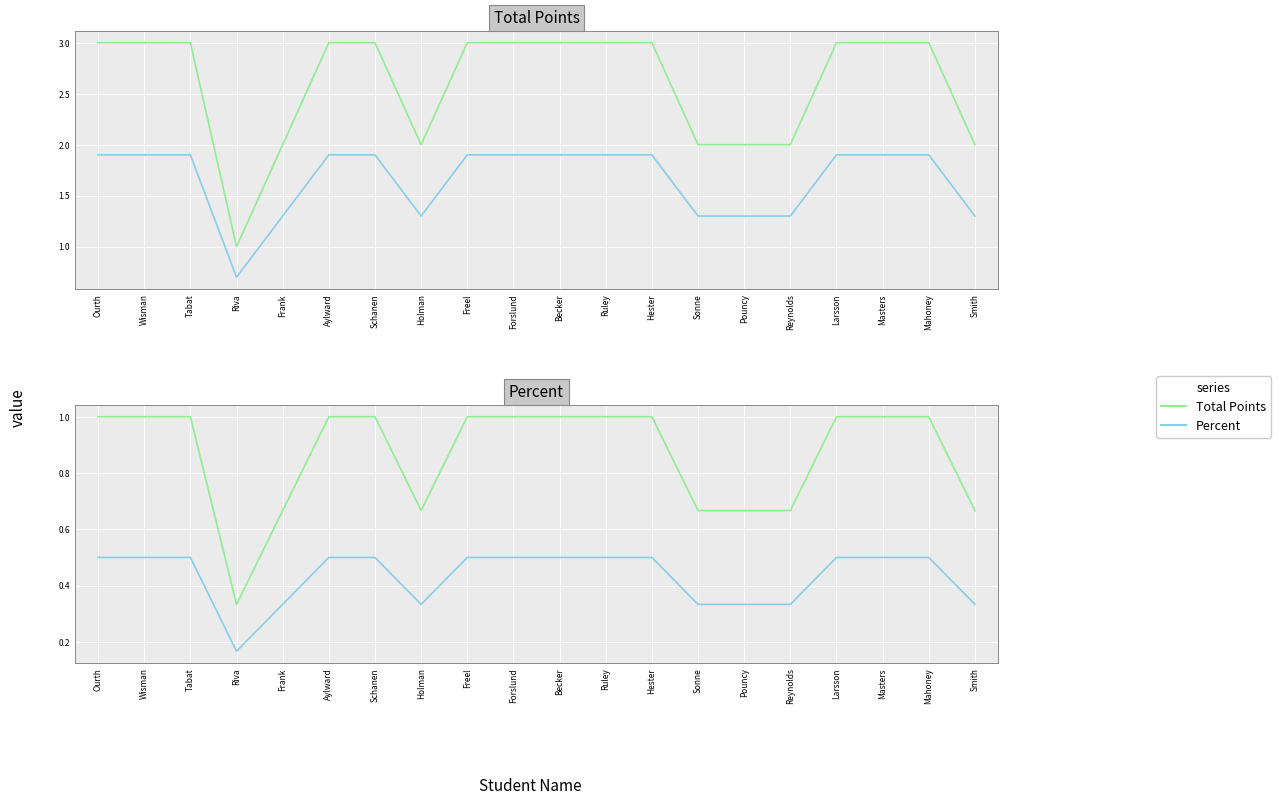

True or false: Total Points has more than 2 points higher than both neighbors.

False